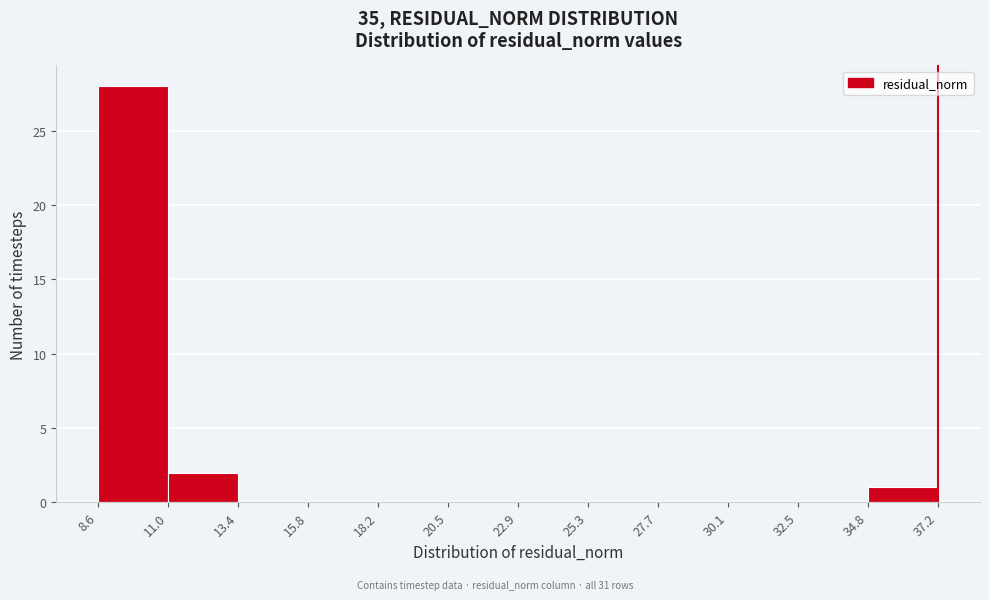

What is the height of the bar covering 11.0 to 13.4 on the x-axis? The values are not printed on the chart, so give them approximately, as read against the axis.

2